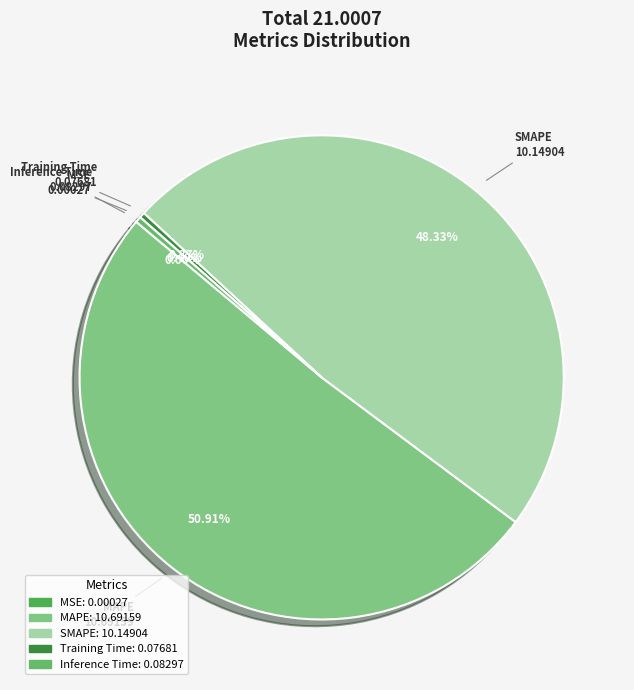

Do SMAPE and Training Time together represent more than half of the pie?

No